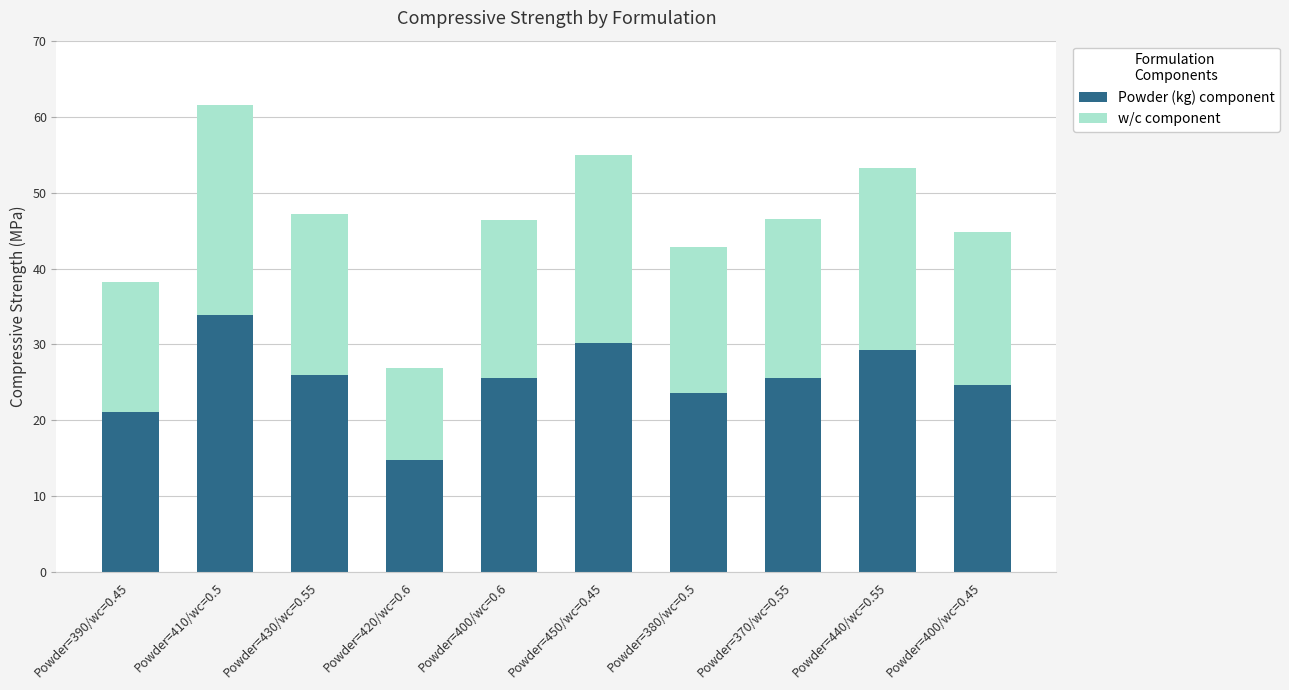

What is the lowest value of the Powder (kg) component series?

14.8